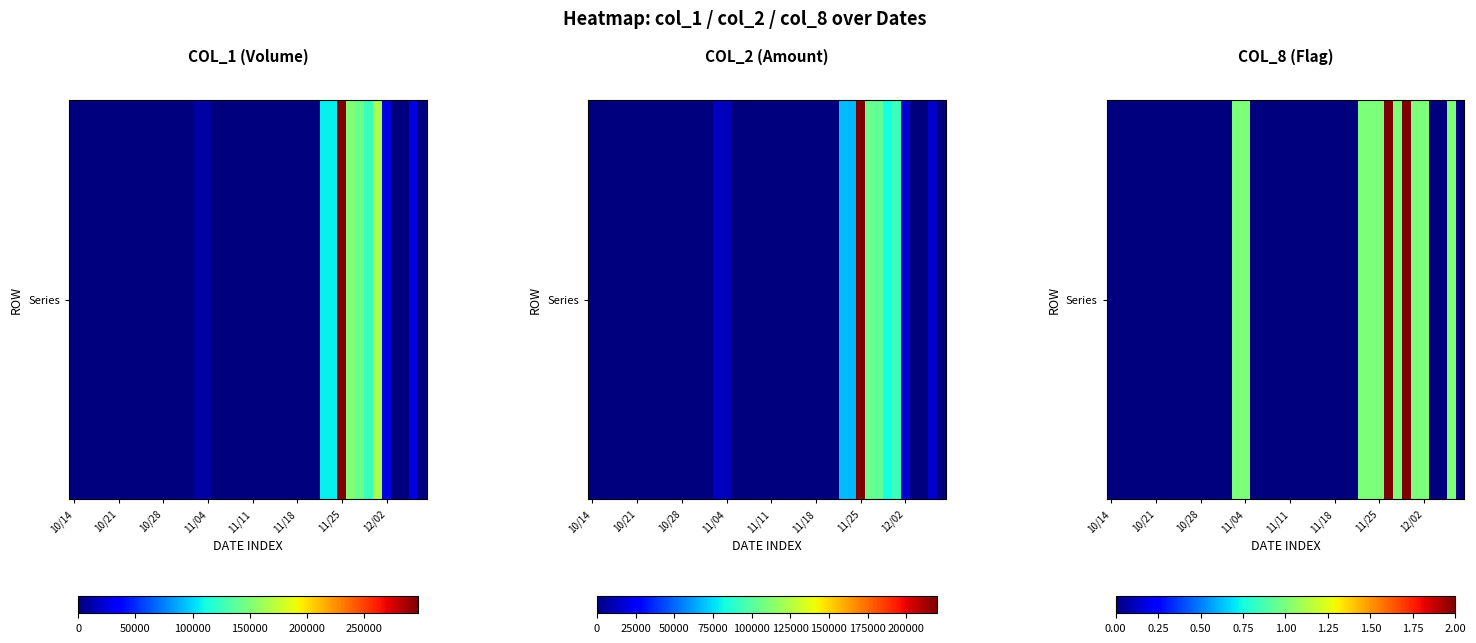

What is the approximate value at 34?

1